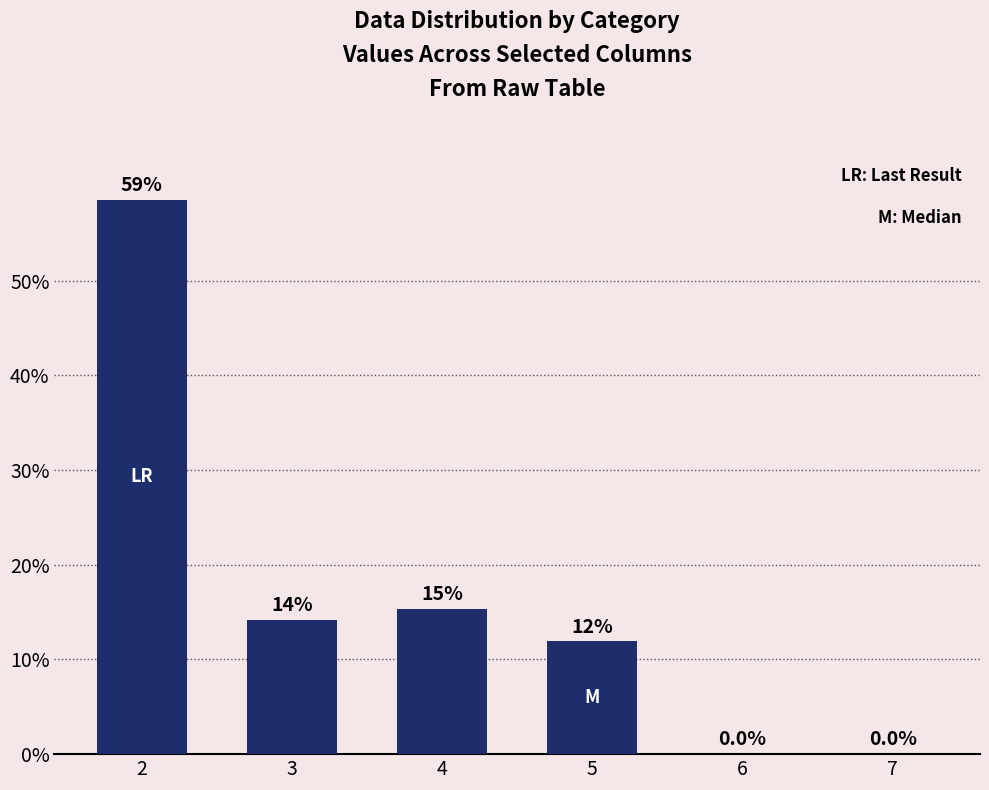

Does the chart contain stacked bars?

No